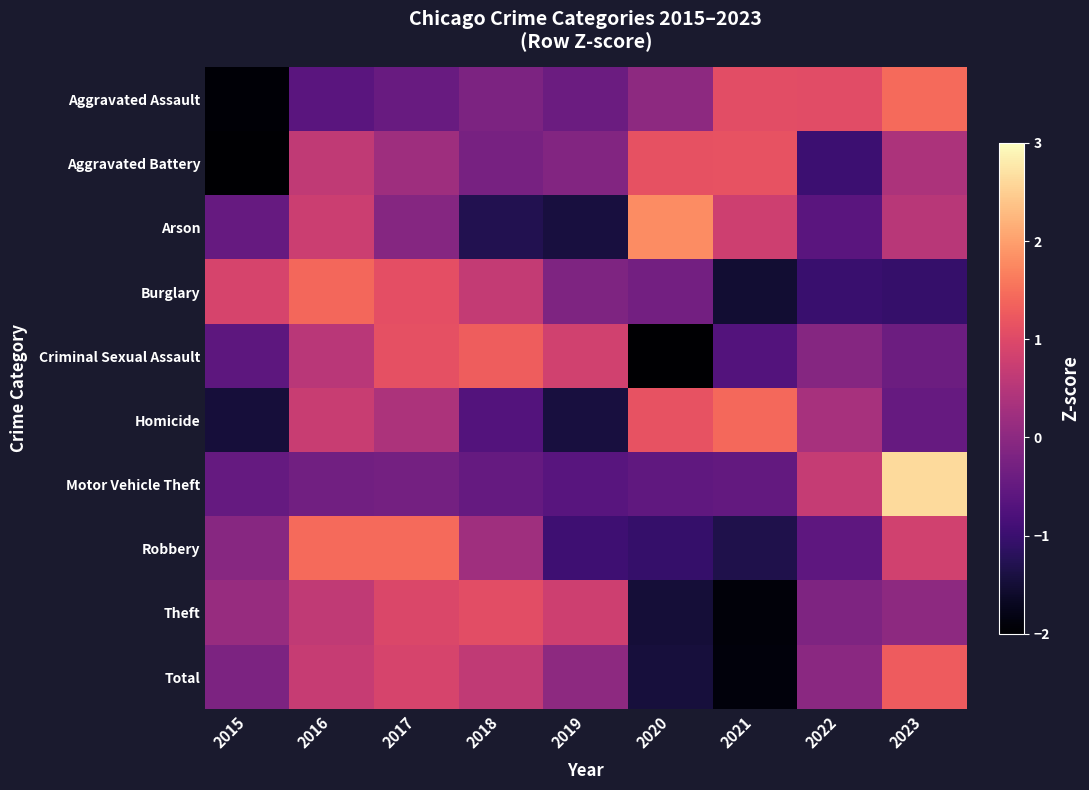

Which series changed the most between 2016 and 2019?

Robbery